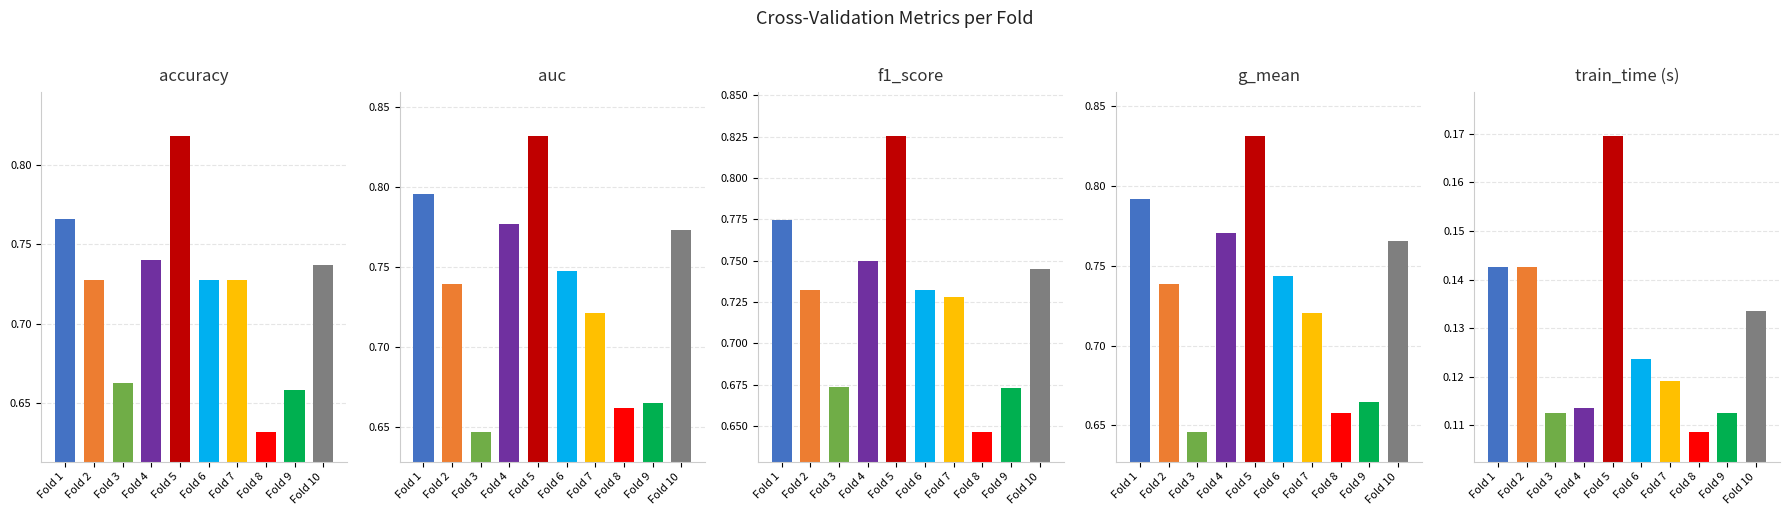

At which category does the chart reach its minimum across all series?

Fold 8